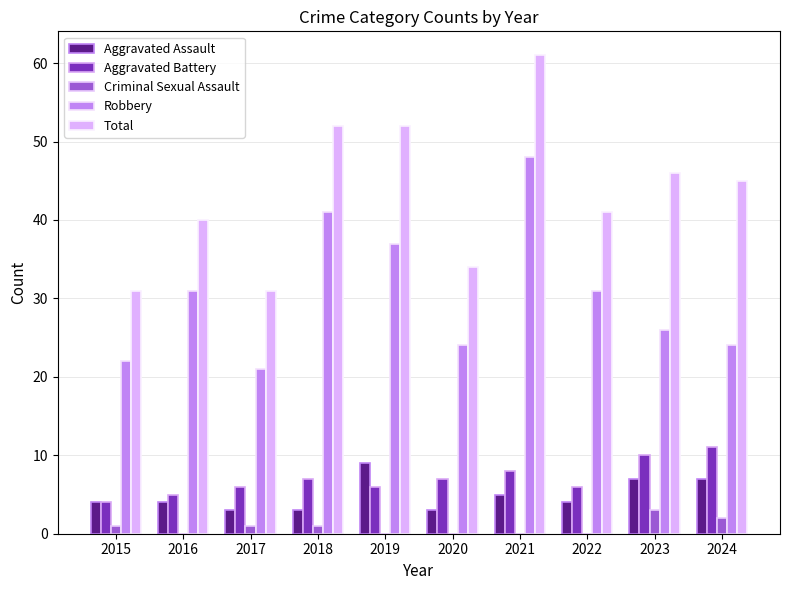

How many groups of bars are there?

10